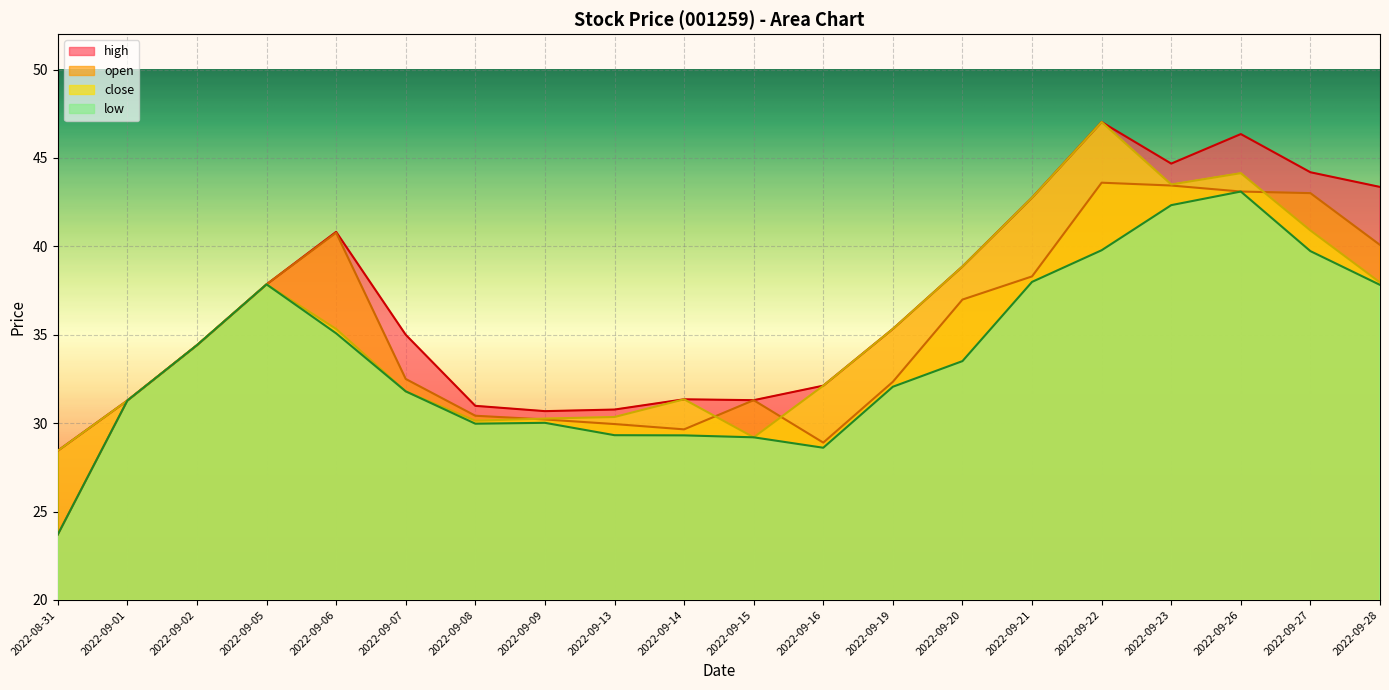

Rank the categories by high value from highest to lowest.

2022-09-22, 2022-09-26, 2022-09-23, 2022-09-27, 2022-09-28, 2022-09-21, 2022-09-06, 2022-09-20, 2022-09-05, 2022-09-19, 2022-09-07, 2022-09-02, 2022-09-16, 2022-09-14, 2022-09-15, 2022-09-01, 2022-09-08, 2022-09-13, 2022-09-09, 2022-08-31